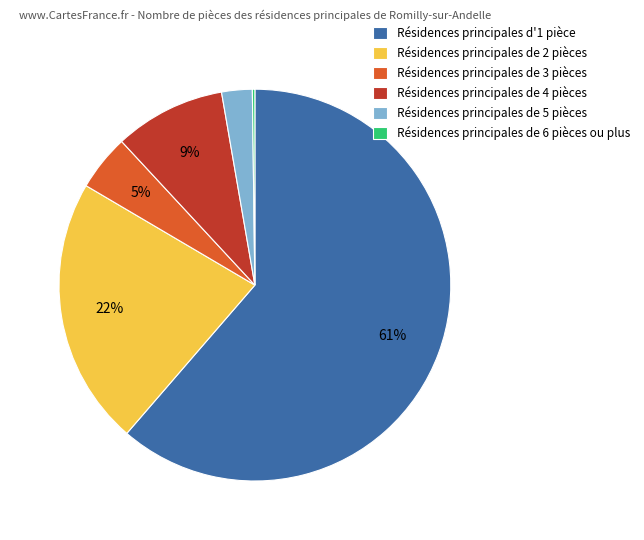

Combined, do Résidences principales de 5 pièces and Résidences principales de 3 pièces account for over 50%?

No